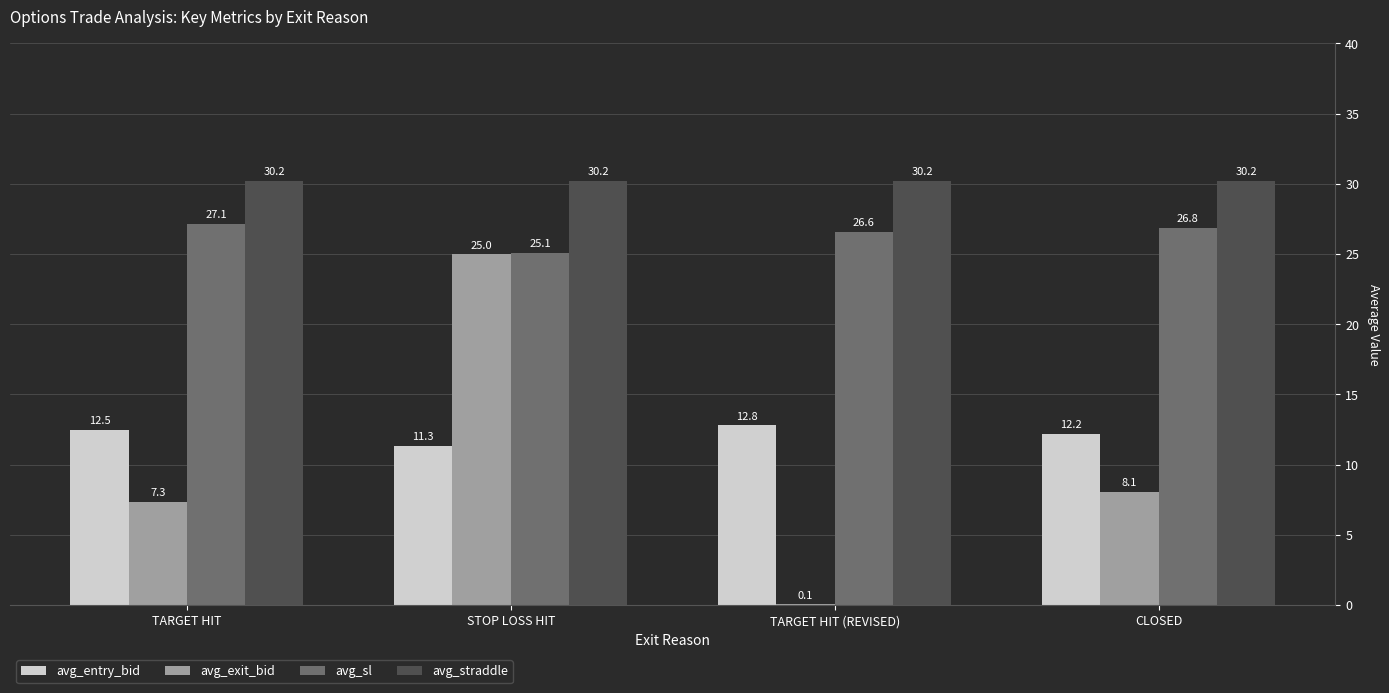

Are the bars grouped side by side (vs. stacked)?

Yes